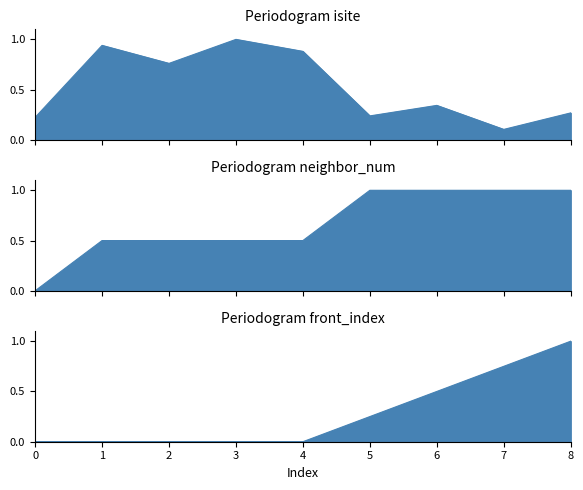

How many data points in front_index are above 0?

4